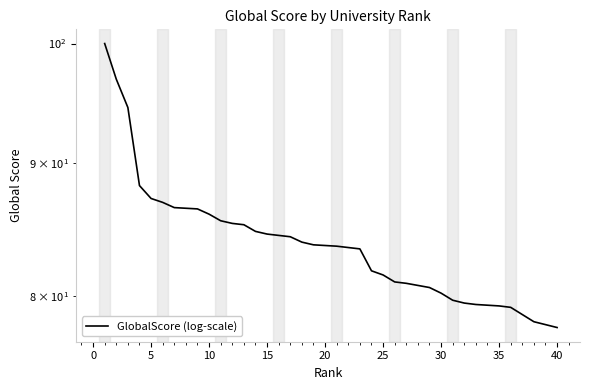

Does the chart have visible grid lines?

No